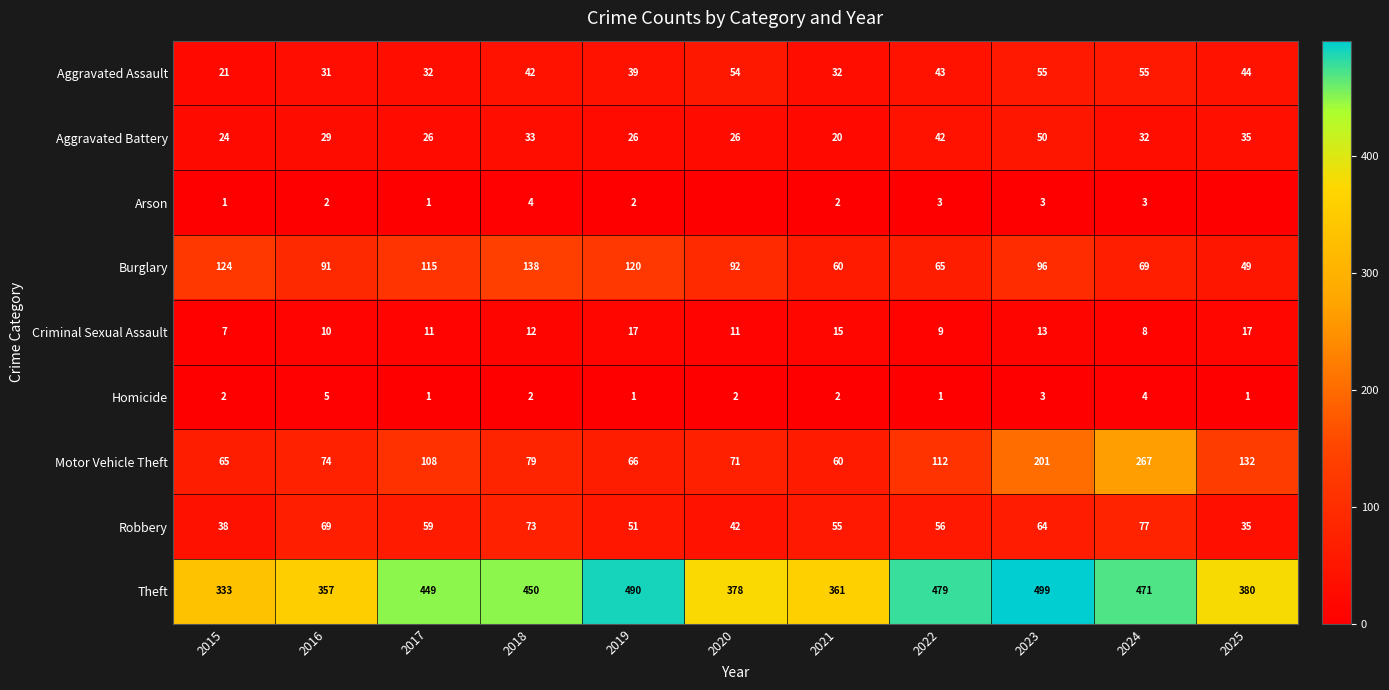

Between 2015 and 2016, which series saw the biggest shift?

Burglary